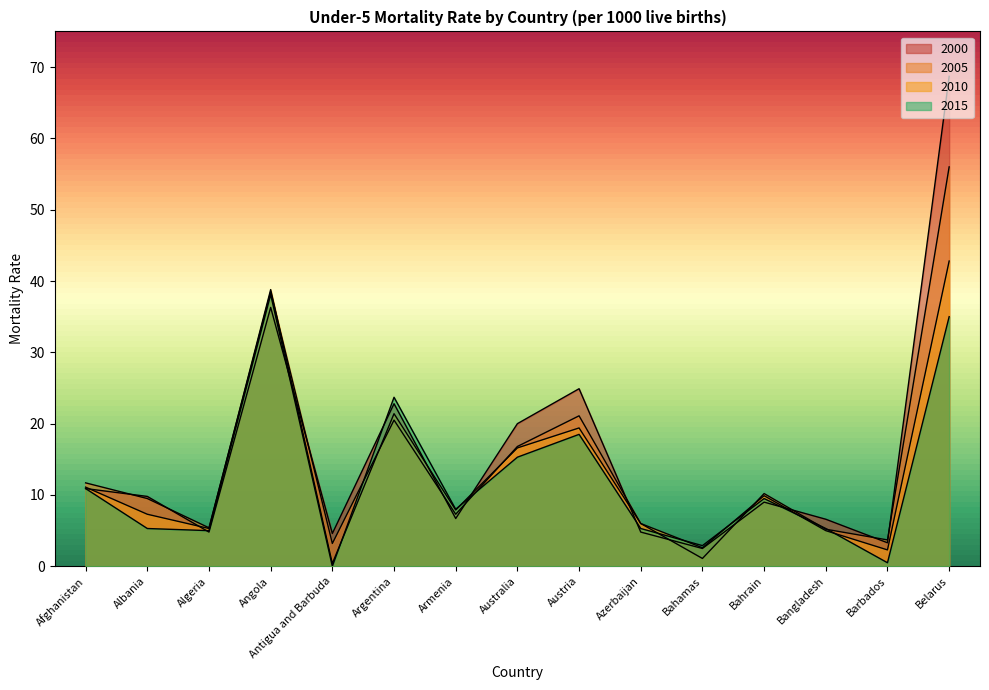

True or false: 2005 has a value of 62.4 at Angola.

False